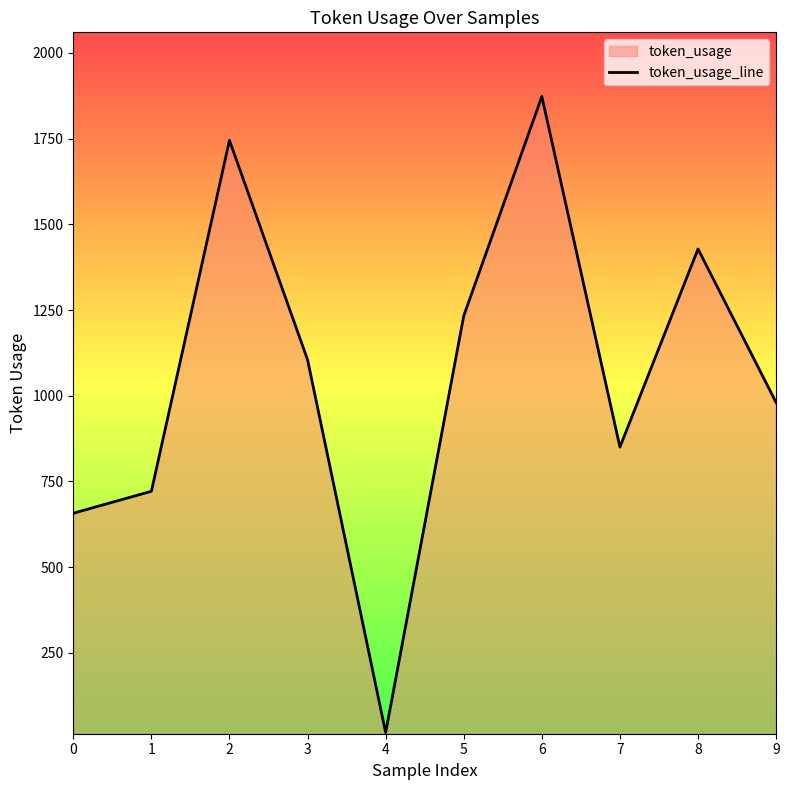

Approximately how many times larger is the value at 3 compared to 0?

1.7